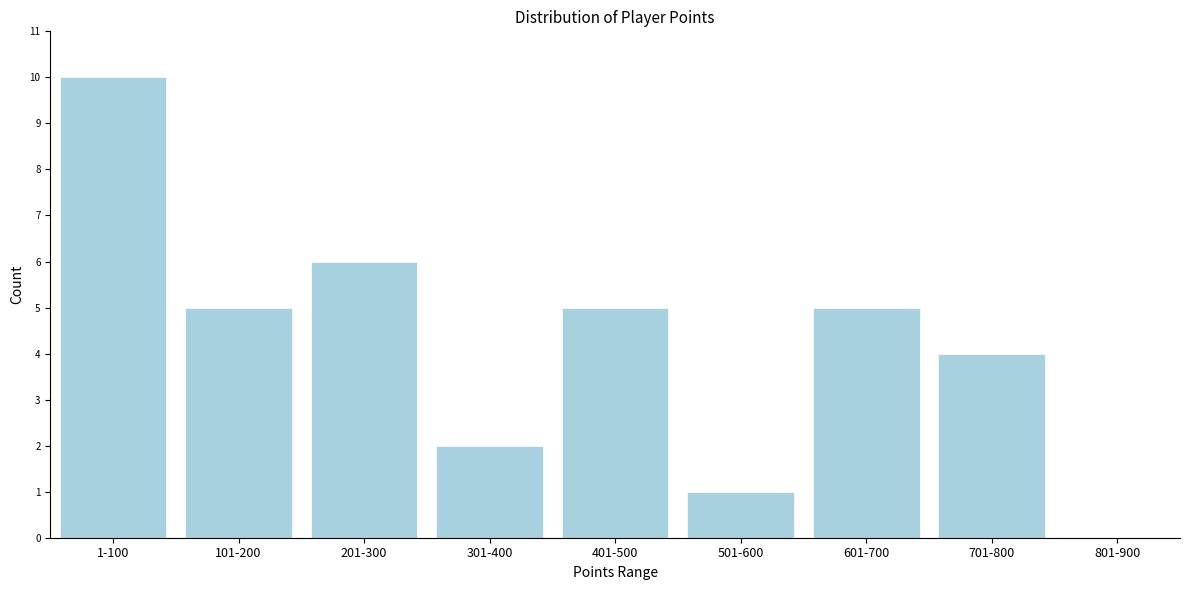

Reading right to left, list all the values displayed in this chart.

801-900=0	701-800=4	601-700=5	501-600=1	401-500=5	301-400=2	201-300=6	101-200=5	1-100=10